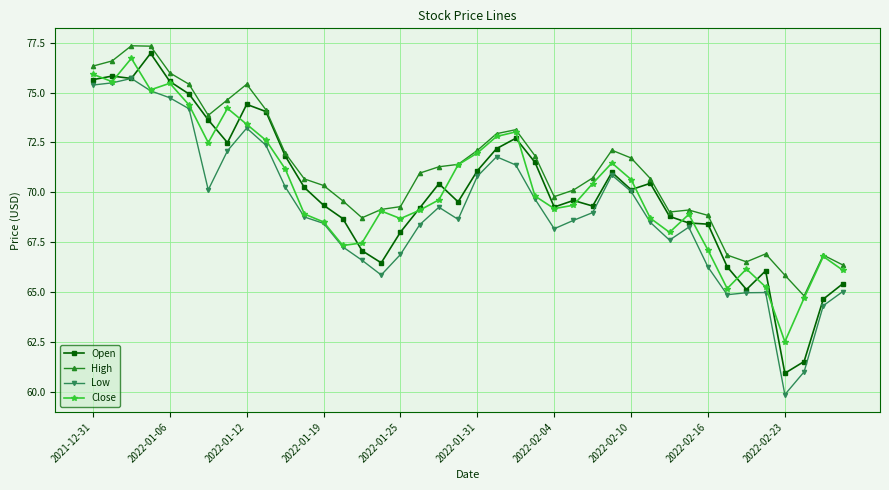

What is the minimum value shown in the chart?

59.9